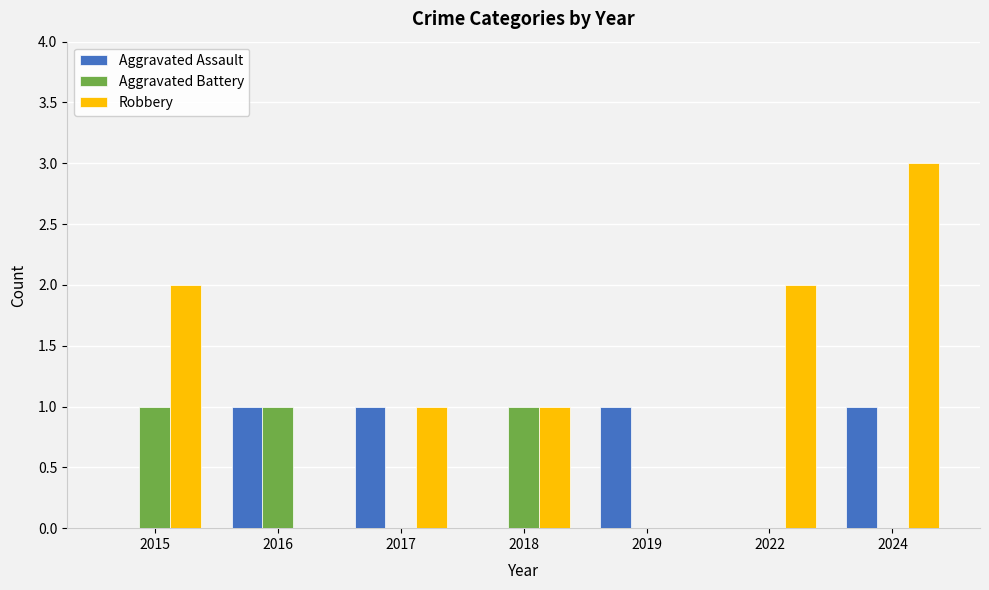

Count the number of data series in this chart.

3